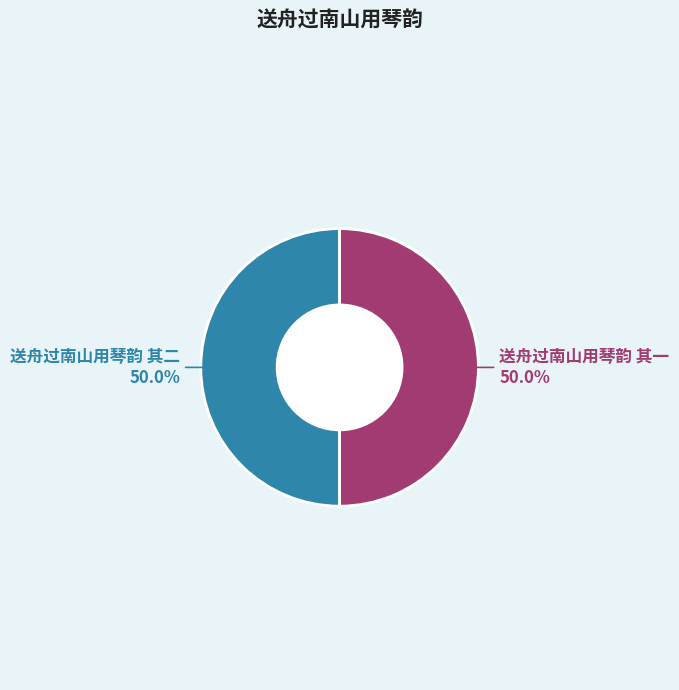

Approximately how many times larger is the value at 送舟过南山用琴韵 其二 compared to 送舟过南山用琴韵 其一?

1.0